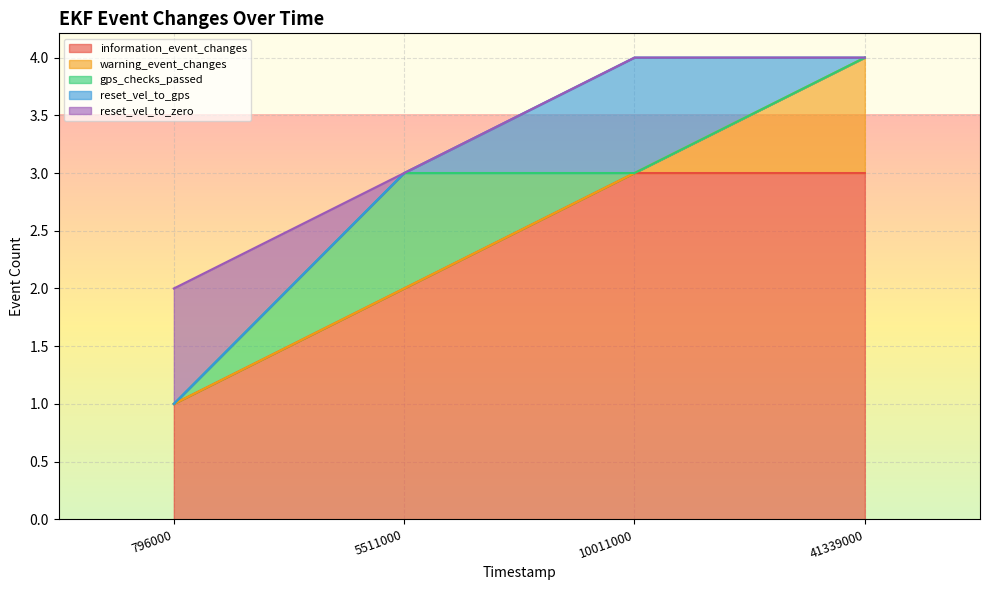

How many intersections are there between reset_vel_to_zero and gps_checks_passed?

1